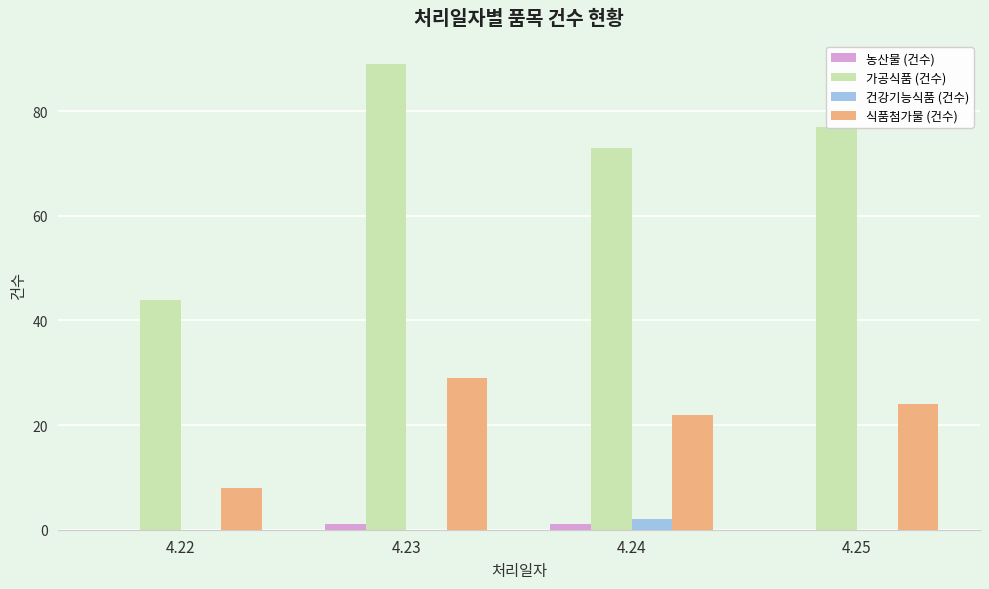

Reading right to left, extract all data points from this chart.

농산물 (건수): 4.25=0	4.24=1	4.23=1	4.22=0
가공식품 (건수): 4.25=77	4.24=73	4.23=89	4.22=44
건강기능식품 (건수): 4.25=0	4.24=2	4.23=0	4.22=0
식품첨가물 (건수): 4.25=24	4.24=22	4.23=29	4.22=8